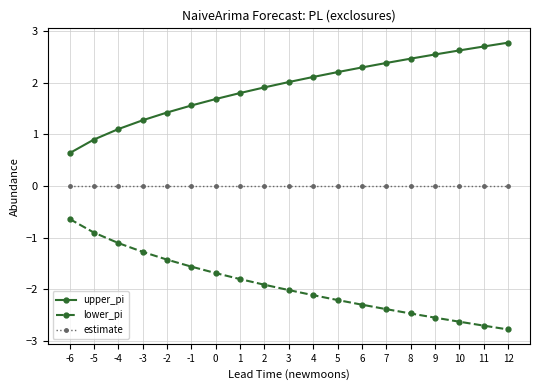

True or false: lower_pi has a value of -2.3 at -3.

False